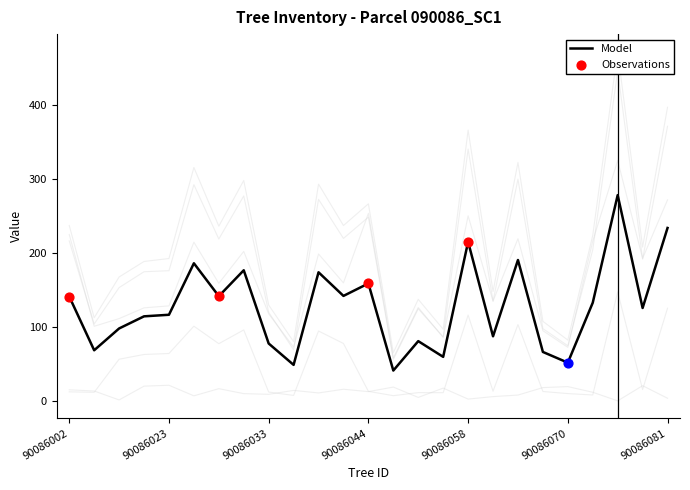

The Model series shows 77.6 at 90086033. True or false?

True